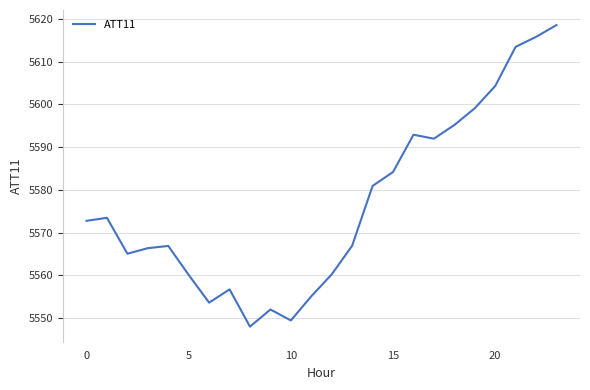

What is the minimum value shown in the chart?

5548.0